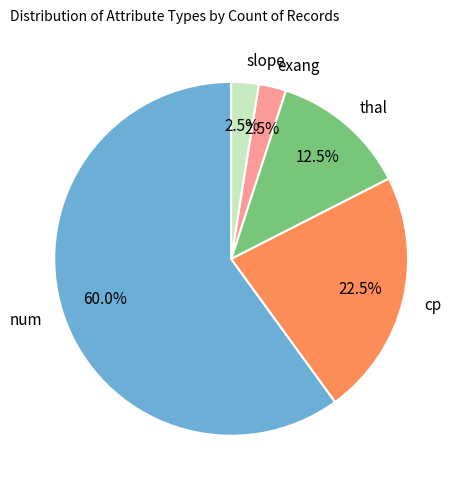

Which has a higher value, cp or num?

num